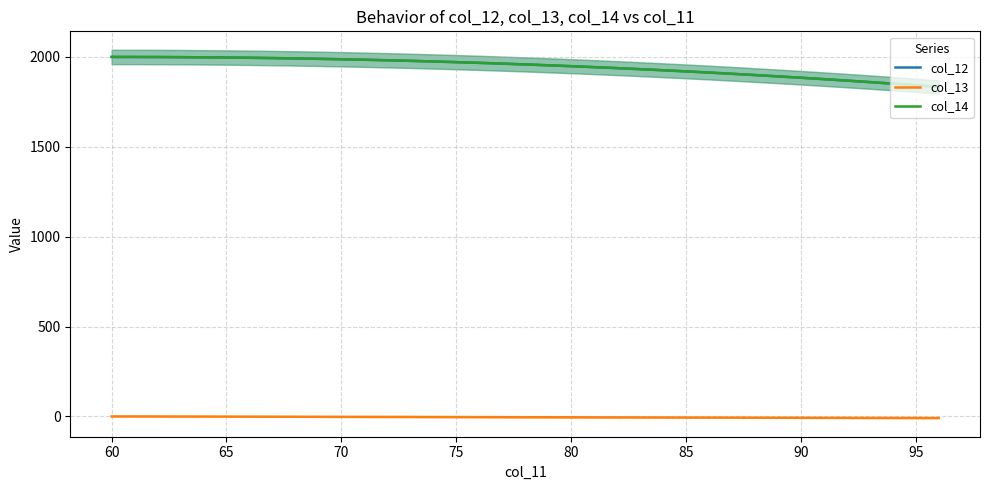

At which category does col_13 reach its first local peak?

60